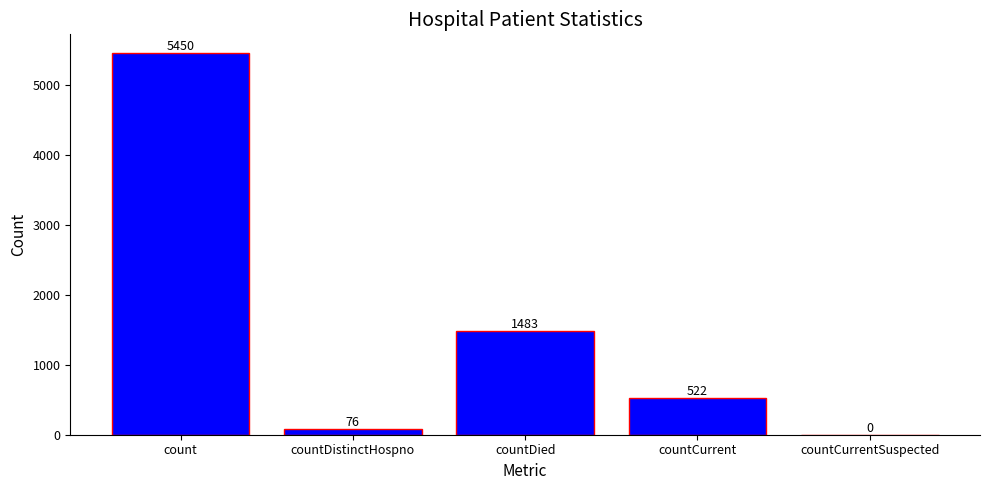

What is the sum of the values at countCurrent and countCurrentSuspected?

522